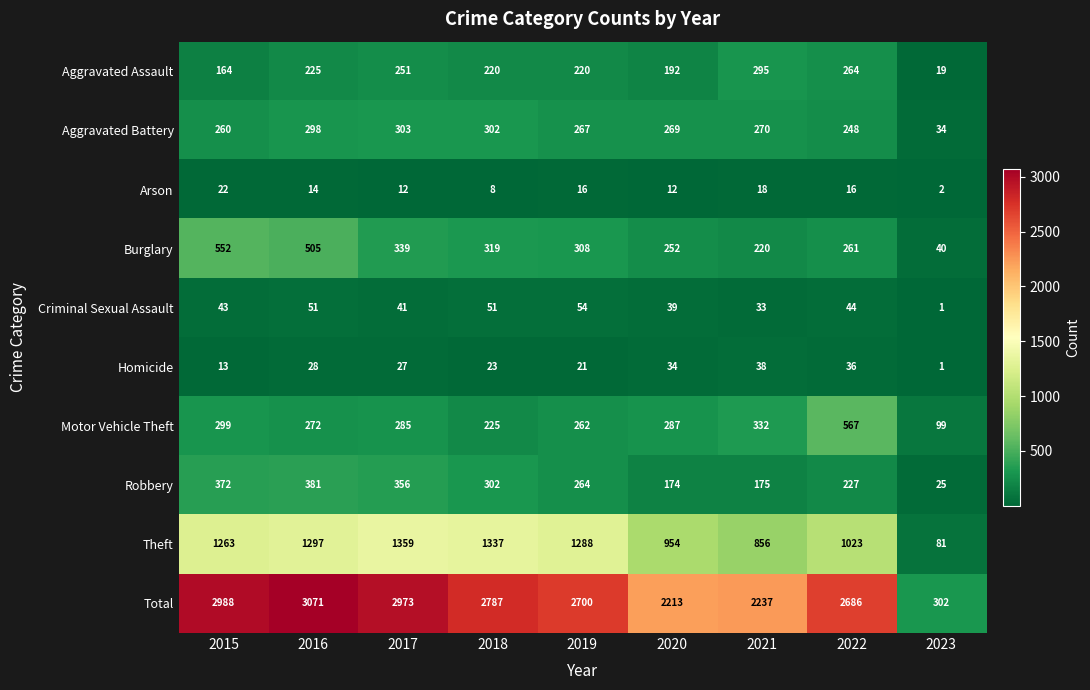

What is the sum of all Theft values?

9458